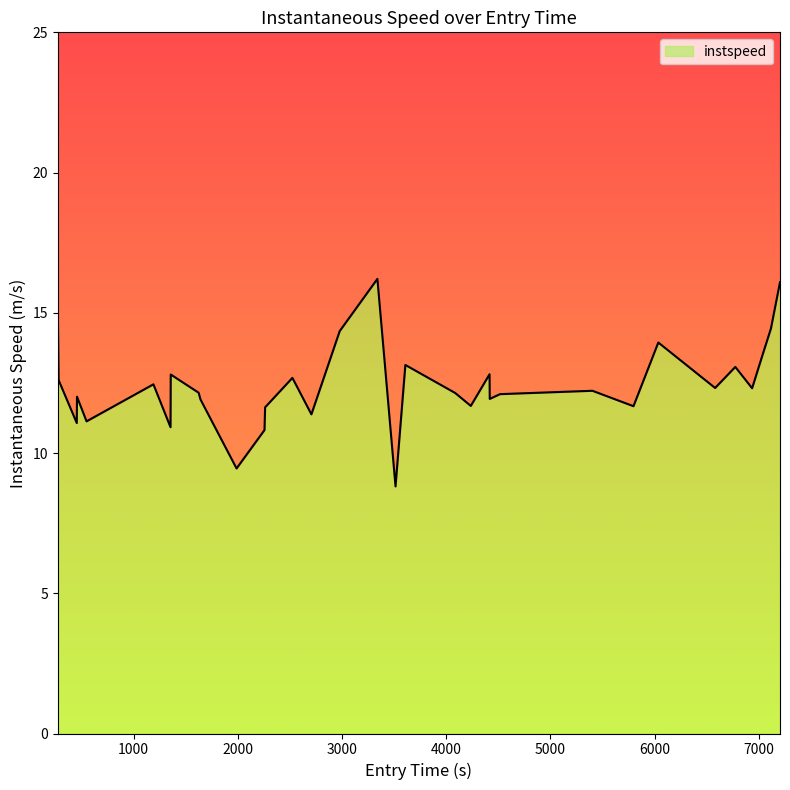

Reading left to right, transcribe all the data shown in this chart.

14.6	12.6	11.1	12.0	11.1	12.4	10.9	12.8	12.2	11.9	9.4	10.8	11.6	12.7	11.4	14.3	16.2	8.8	13.1	12.1	11.7	12.8	11.9	12.1	12.2	11.7	13.9	12.3	13.1	12.3	13.5	14.4	16.1